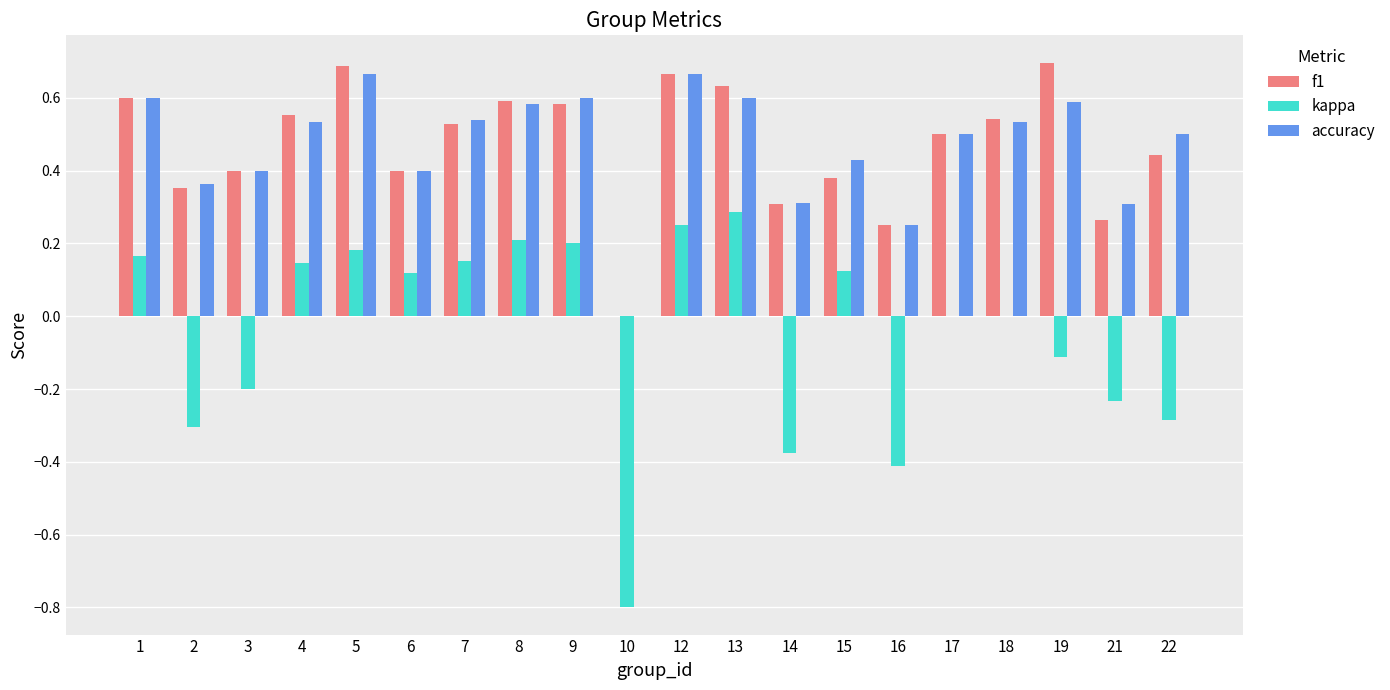

Is it true that kappa equals -0.3 at 2?

True